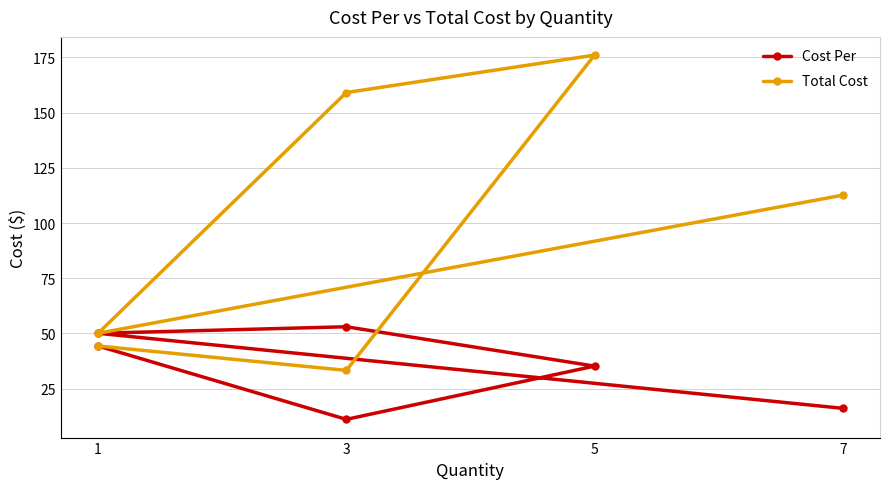

Rank the series by their maximum value, from highest to lowest.

Total Cost, Cost Per